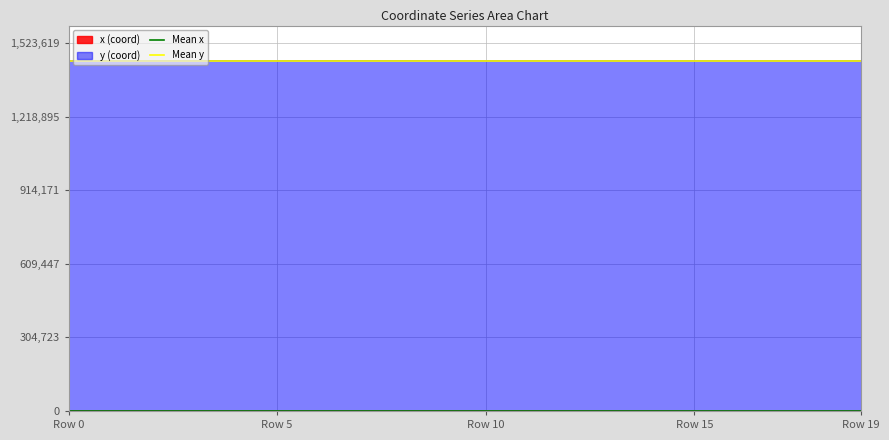

What is the average value of the Mean y series?

1450719.2